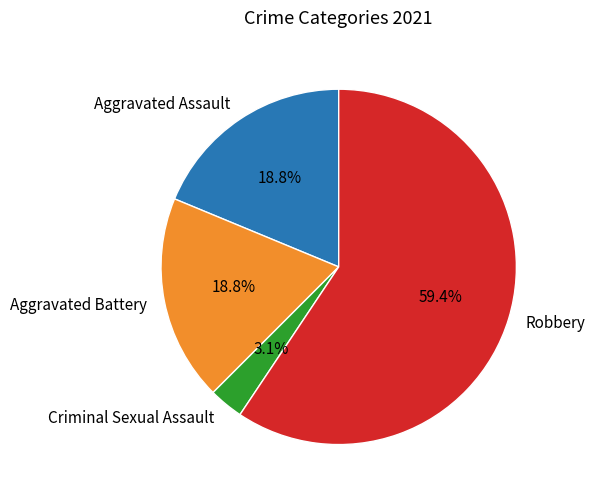

To the nearest percent, what is the average slice percentage?

25%